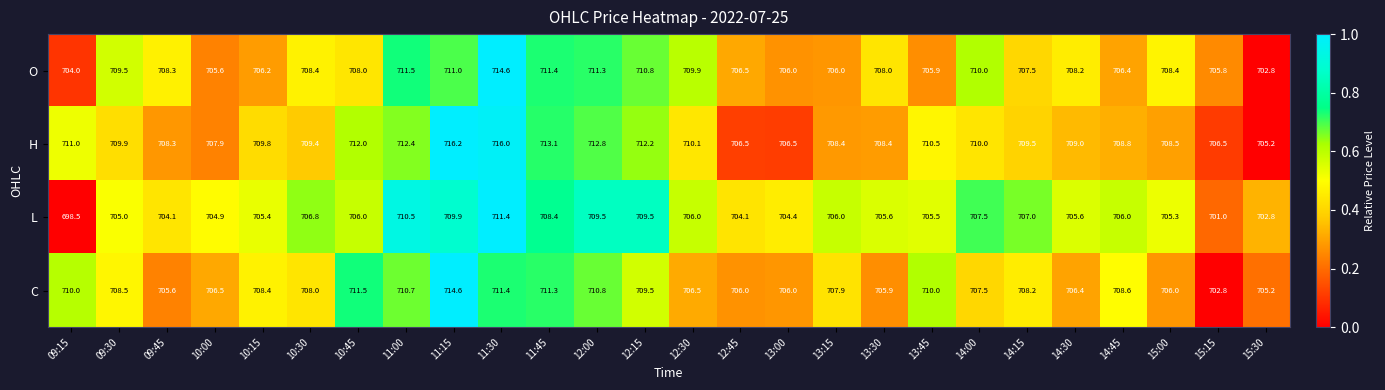

What is the difference between the maximum and second lowest values in the C series?

9.4